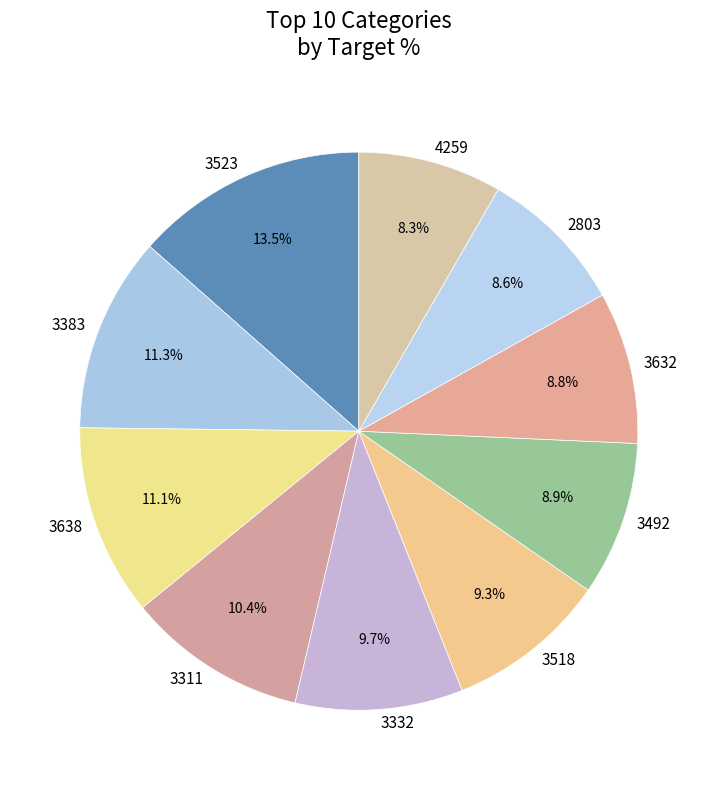

Does any single category account for the majority?

No